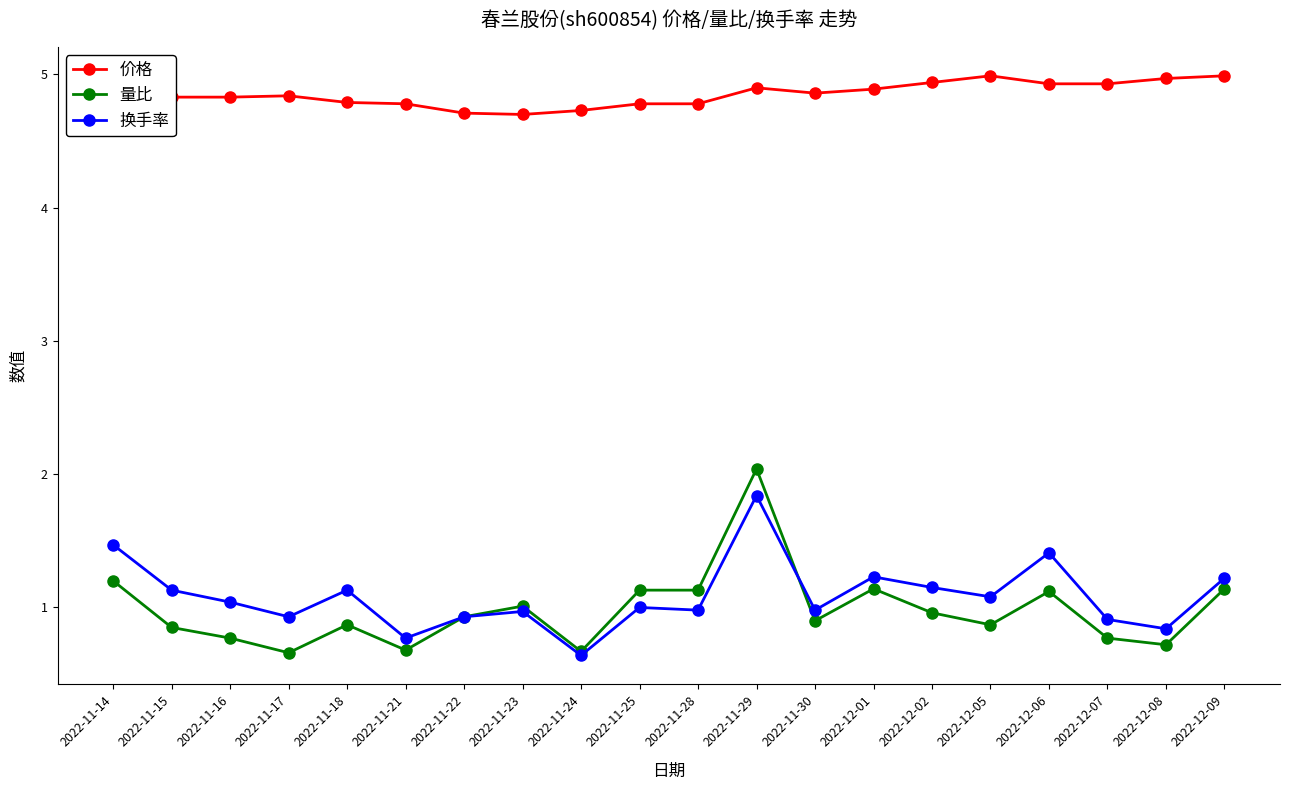

Is it true that 量比 equals 1.3 at 2022-12-05?

False